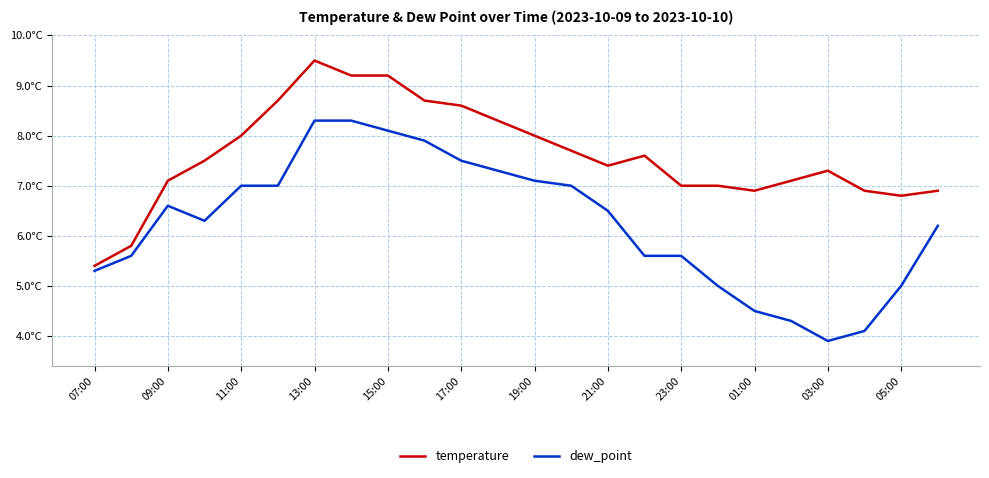

In temperature, how many points are higher than both neighbors (excluding endpoints)?

3